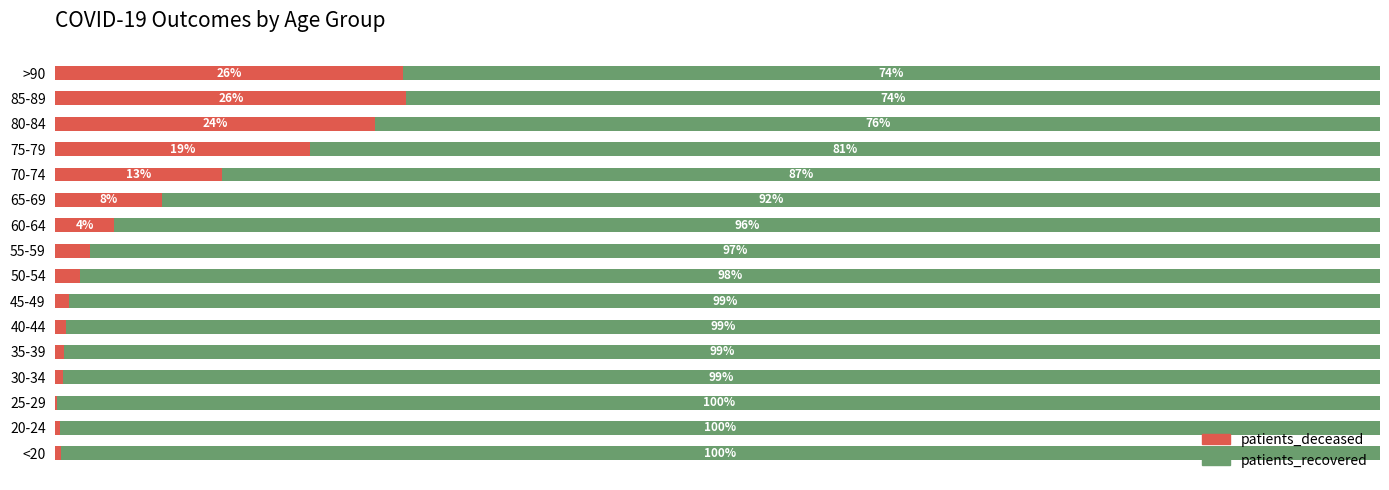

What are all the series names shown in the legend?

patients_deceased, patients_recovered